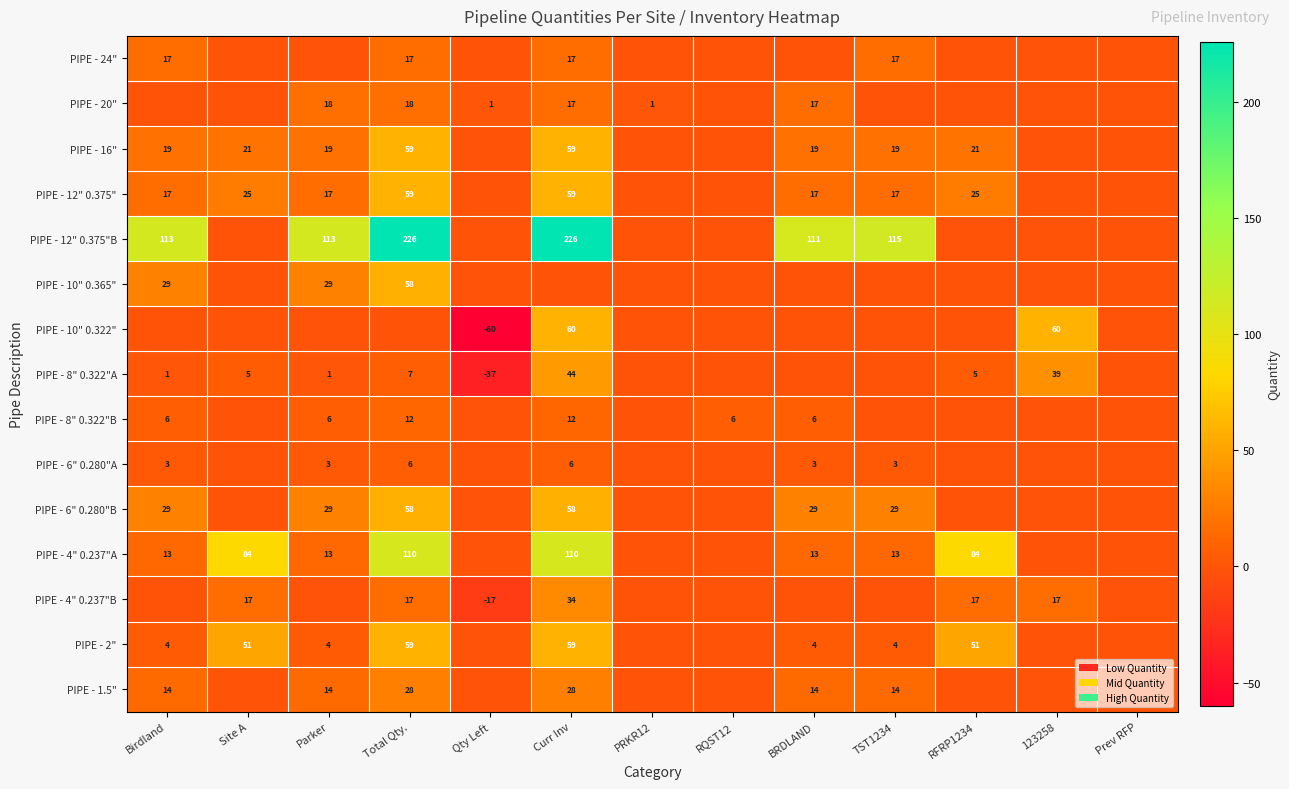

The PIPE - 12" 0.375"B series shows 226 at Curr Inv. True or false?

True